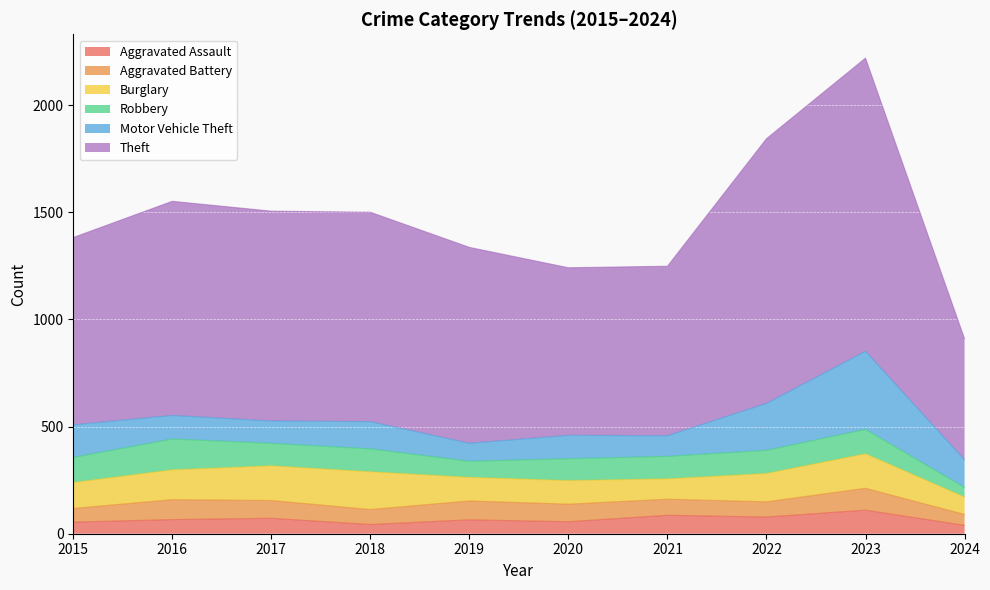

What is the difference between the highest and lowest values at 2019?

849